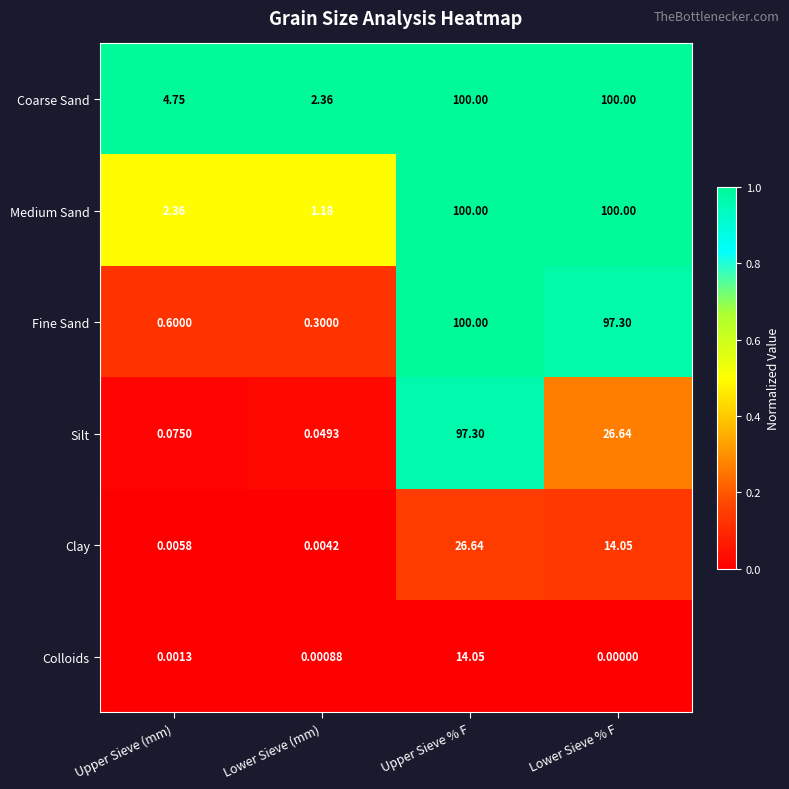

What is the total value across all series at Upper Sieve (mm)?

7.8